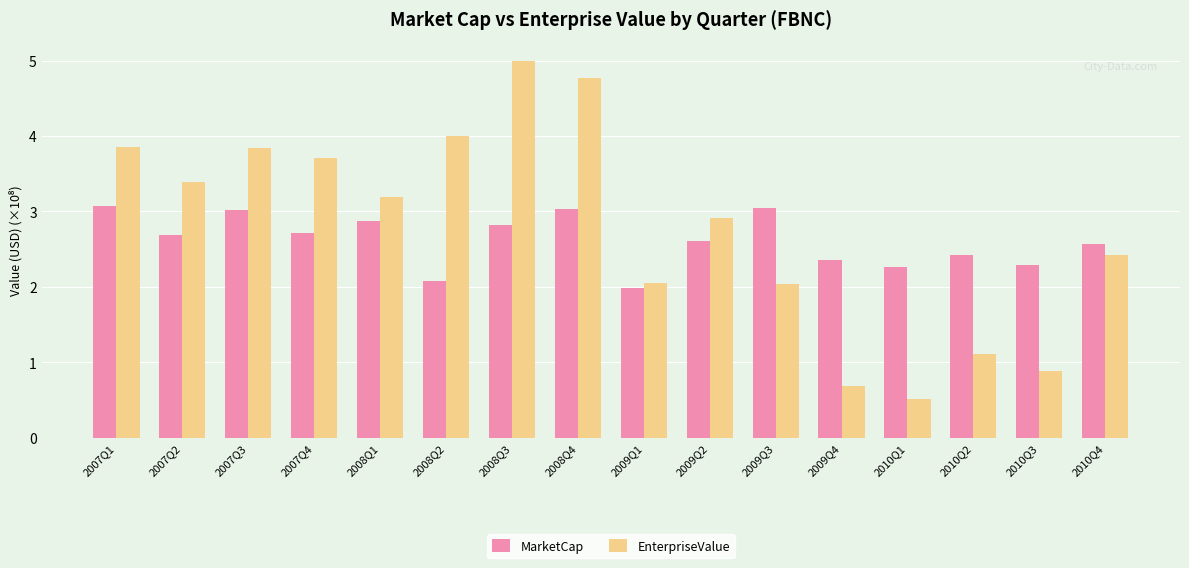

What value does the EnterpriseValue series have at 2007Q4?

3.7